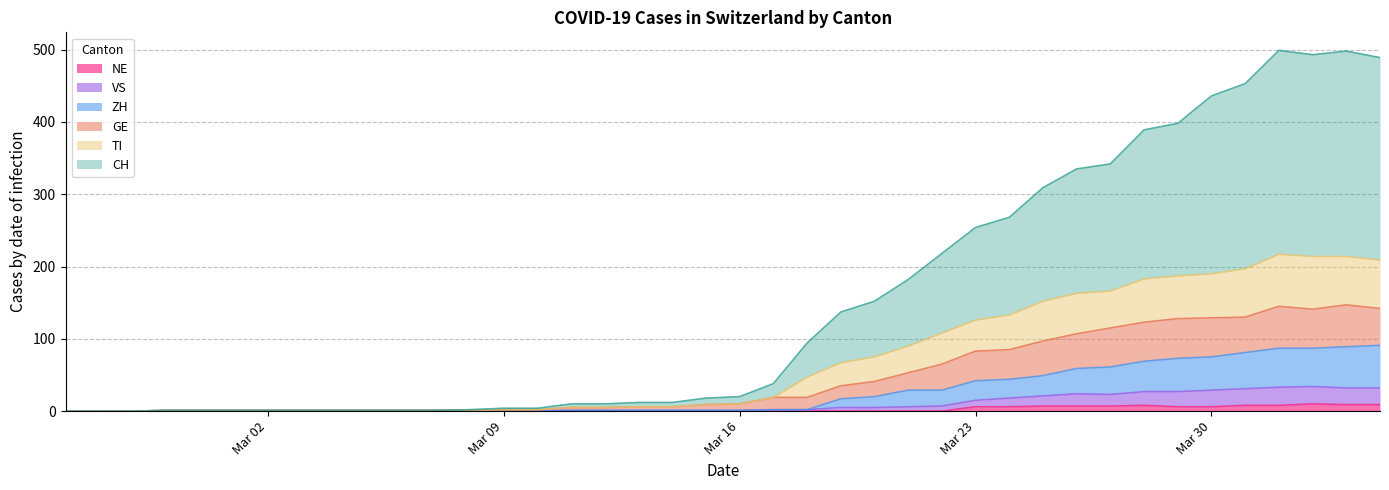

At which category does CH reach its first local peak?

2020-04-01